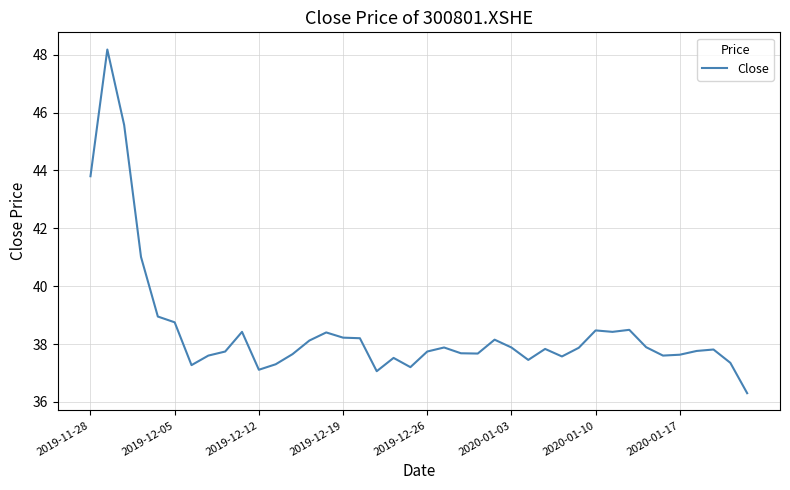

What is the smallest value displayed?

36.3